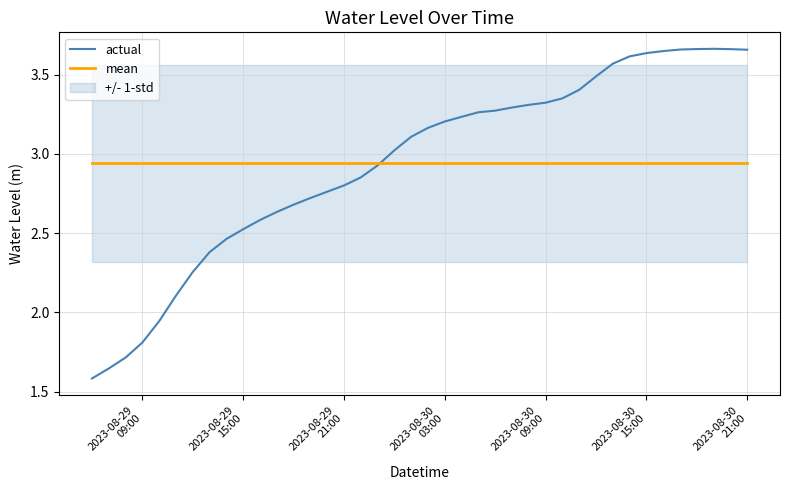

At how many categories does at least one series exceed 1?

40